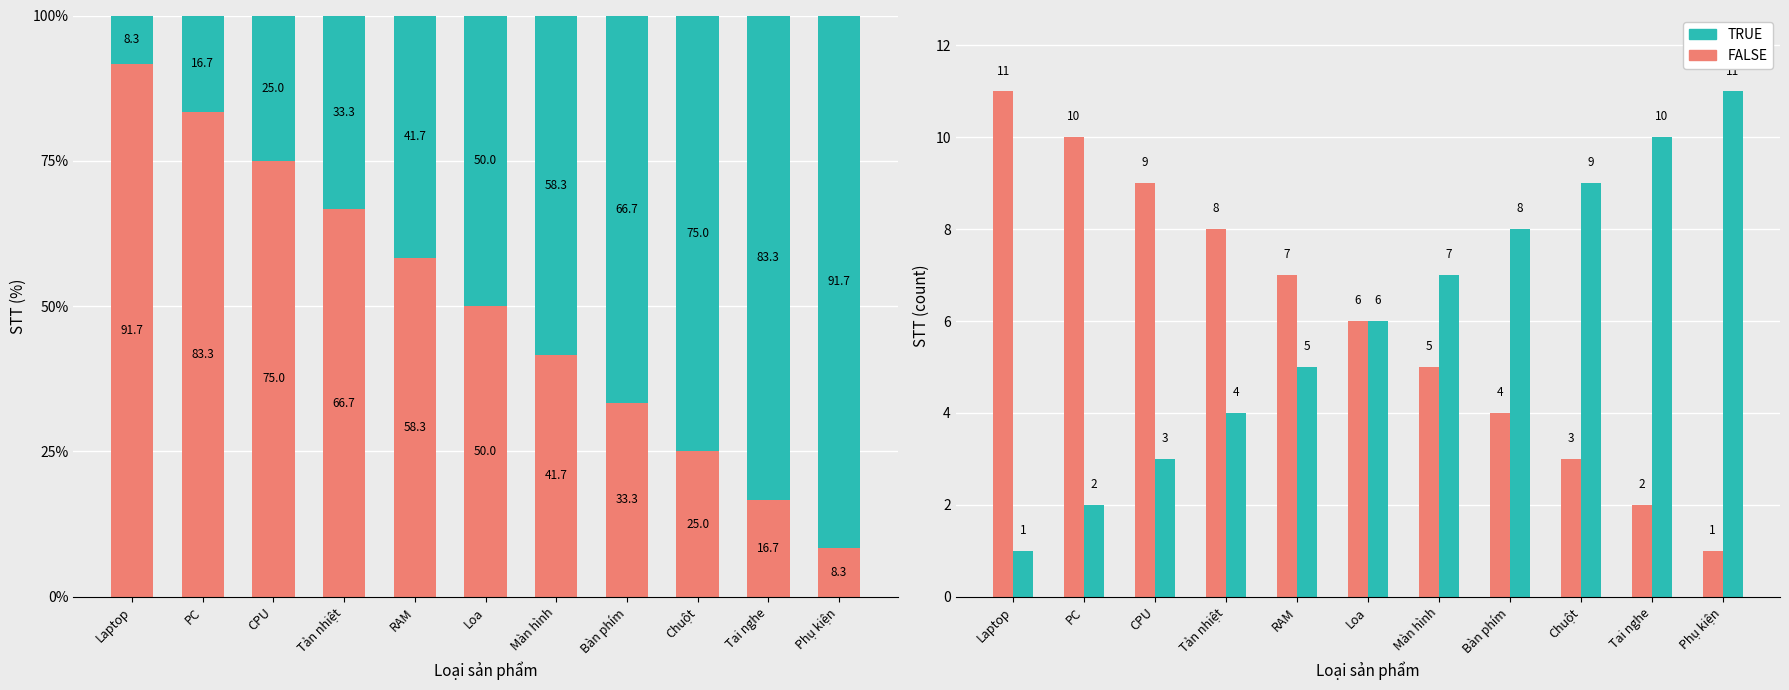

Count the FALSE values in the range 3 to 9.

7